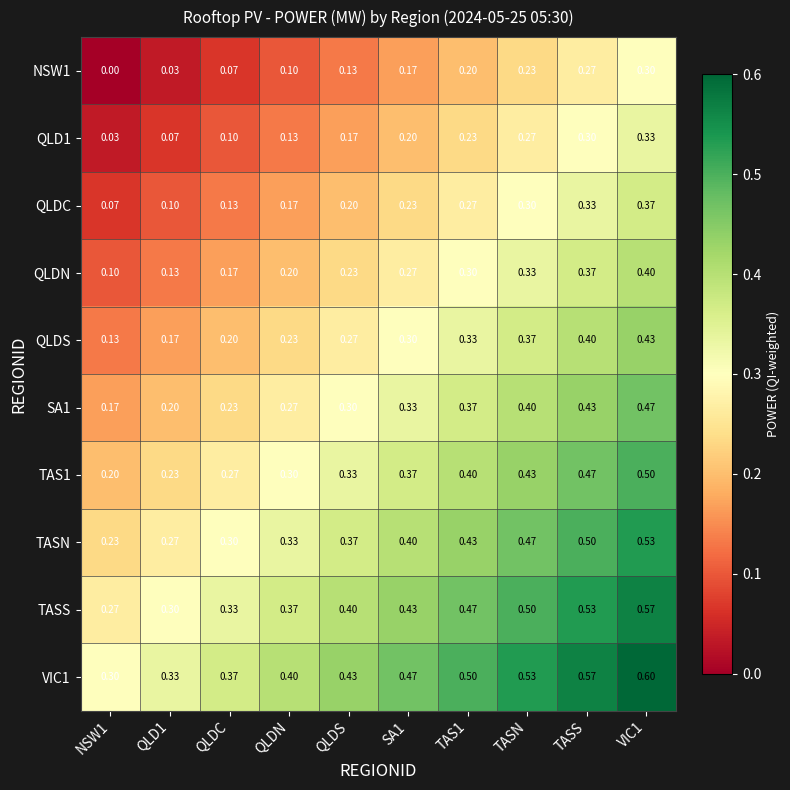

Reading left to right, what are all the values shown in this chart?

NSW1: NSW1=0.0	QLD1=0.0	QLDC=0.1	QLDN=0.1	QLDS=0.1	SA1=0.2	TAS1=0.2	TASN=0.2	TASS=0.3	VIC1=0.3
QLD1: NSW1=0.0	QLD1=0.1	QLDC=0.1	QLDN=0.1	QLDS=0.2	SA1=0.2	TAS1=0.2	TASN=0.3	TASS=0.3	VIC1=0.3
QLDC: NSW1=0.1	QLD1=0.1	QLDC=0.1	QLDN=0.2	QLDS=0.2	SA1=0.2	TAS1=0.3	TASN=0.3	TASS=0.3	VIC1=0.4
QLDN: NSW1=0.1	QLD1=0.1	QLDC=0.2	QLDN=0.2	QLDS=0.2	SA1=0.3	TAS1=0.3	TASN=0.3	TASS=0.4	VIC1=0.4
QLDS: NSW1=0.1	QLD1=0.2	QLDC=0.2	QLDN=0.2	QLDS=0.3	SA1=0.3	TAS1=0.3	TASN=0.4	TASS=0.4	VIC1=0.4
SA1: NSW1=0.2	QLD1=0.2	QLDC=0.2	QLDN=0.3	QLDS=0.3	SA1=0.3	TAS1=0.4	TASN=0.4	TASS=0.4	VIC1=0.5
TAS1: NSW1=0.2	QLD1=0.2	QLDC=0.3	QLDN=0.3	QLDS=0.3	SA1=0.4	TAS1=0.4	TASN=0.4	TASS=0.5	VIC1=0.5
TASN: NSW1=0.2	QLD1=0.3	QLDC=0.3	QLDN=0.3	QLDS=0.4	SA1=0.4	TAS1=0.4	TASN=0.5	TASS=0.5	VIC1=0.5
TASS: NSW1=0.3	QLD1=0.3	QLDC=0.3	QLDN=0.4	QLDS=0.4	SA1=0.4	TAS1=0.5	TASN=0.5	TASS=0.5	VIC1=0.6
VIC1: NSW1=0.3	QLD1=0.3	QLDC=0.4	QLDN=0.4	QLDS=0.4	SA1=0.5	TAS1=0.5	TASN=0.5	TASS=0.6	VIC1=0.6